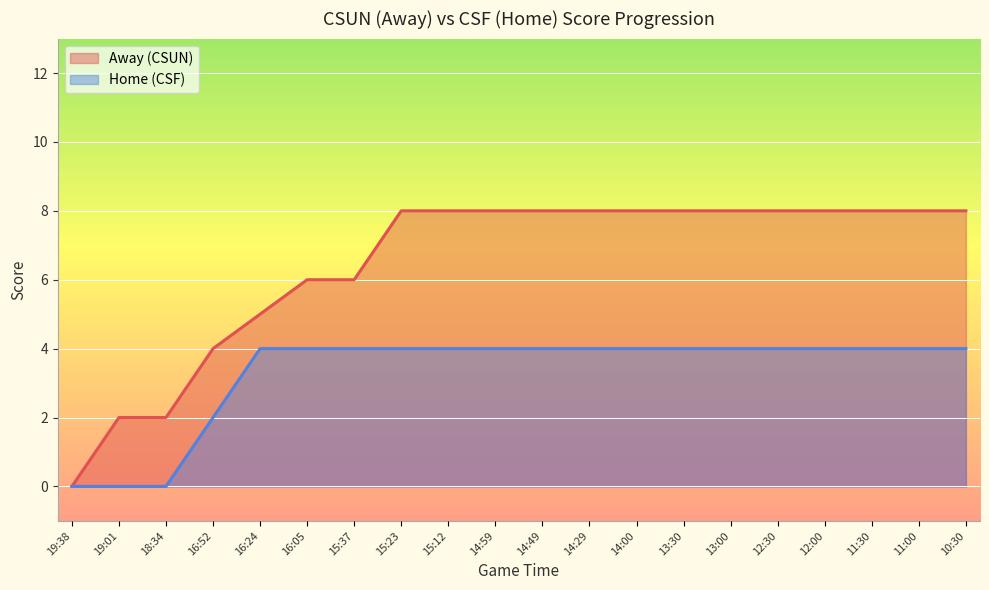

Which series has the widest spread of values?

Away (CSUN)